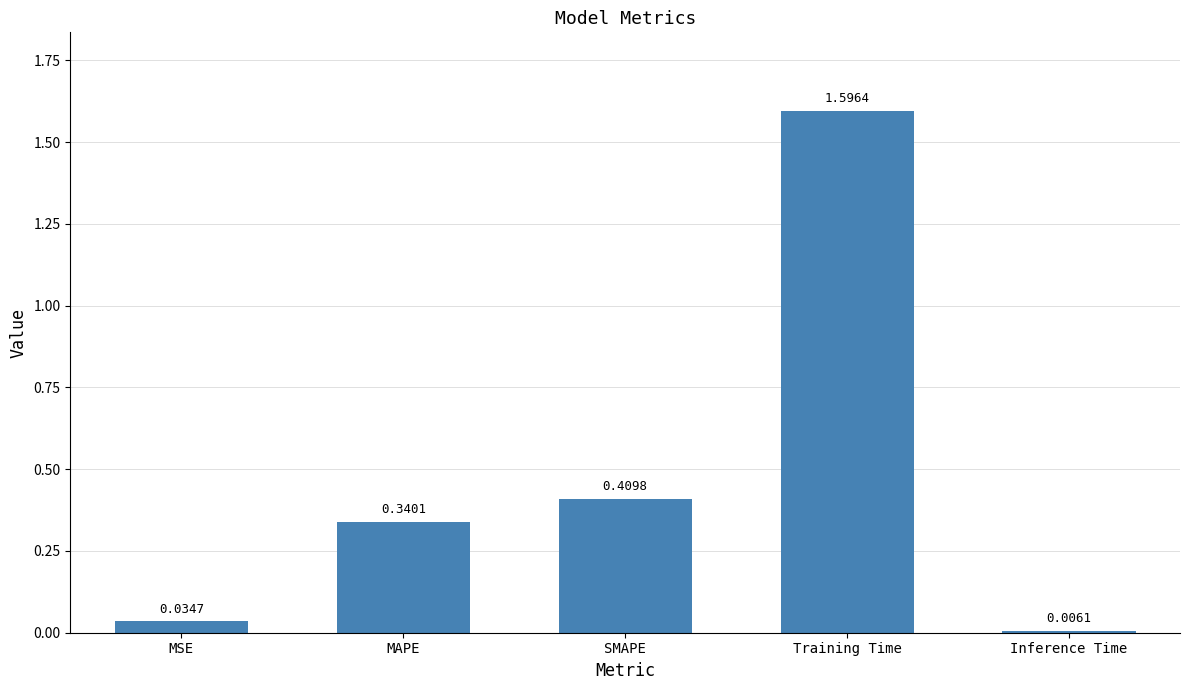

Between SMAPE and Training Time, which is larger?

Training Time